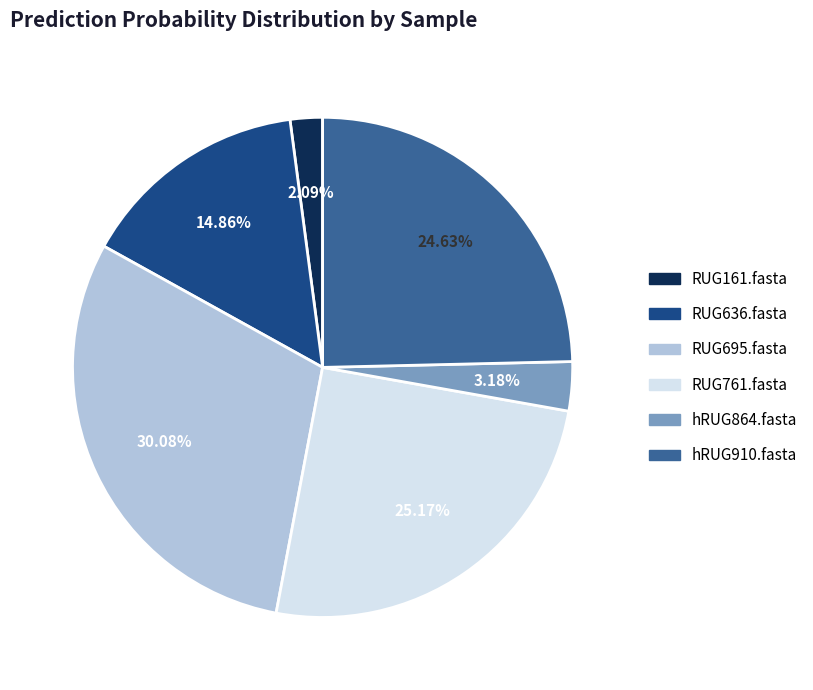

The hRUG910.fasta slice represents 10% of the pie. True or false?

False